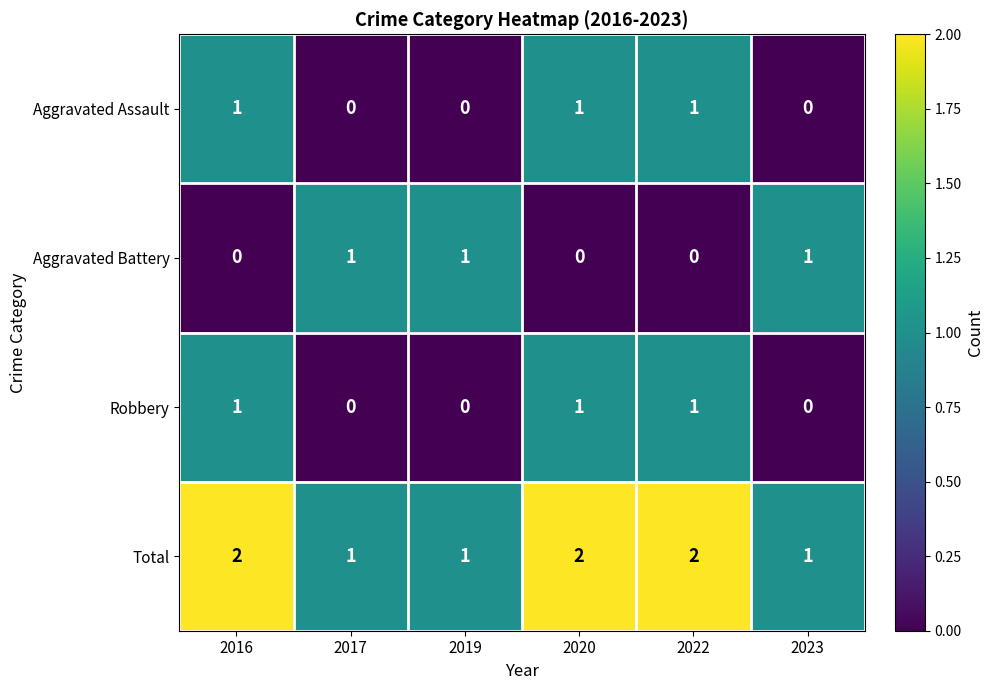

Which series has the largest total across all categories?

Total